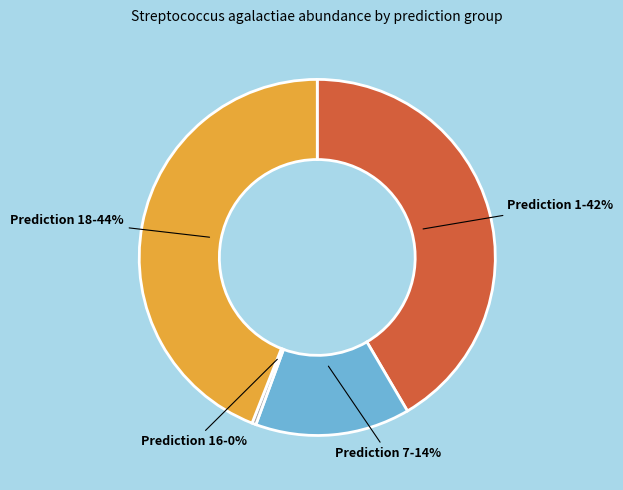

True or false: Prediction 18 accounts for 44% of the total.

True